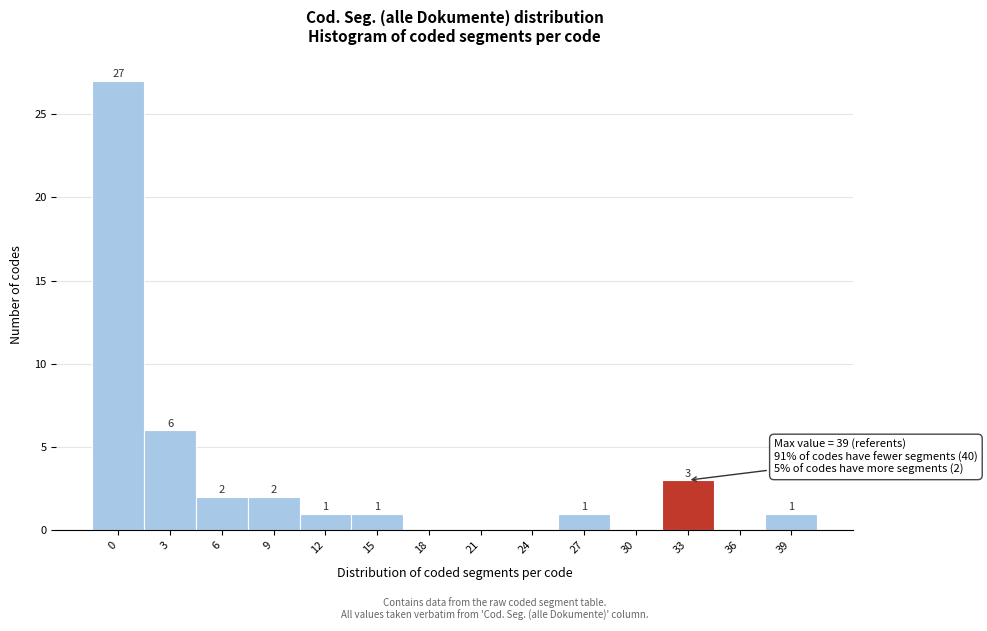

Reading left to right, what are all the values shown in this chart?

0=27	3=6	6=2	9=2	12=1	15=1	18=0	21=0	24=0	27=1	30=0	33=3	36=0	39=1